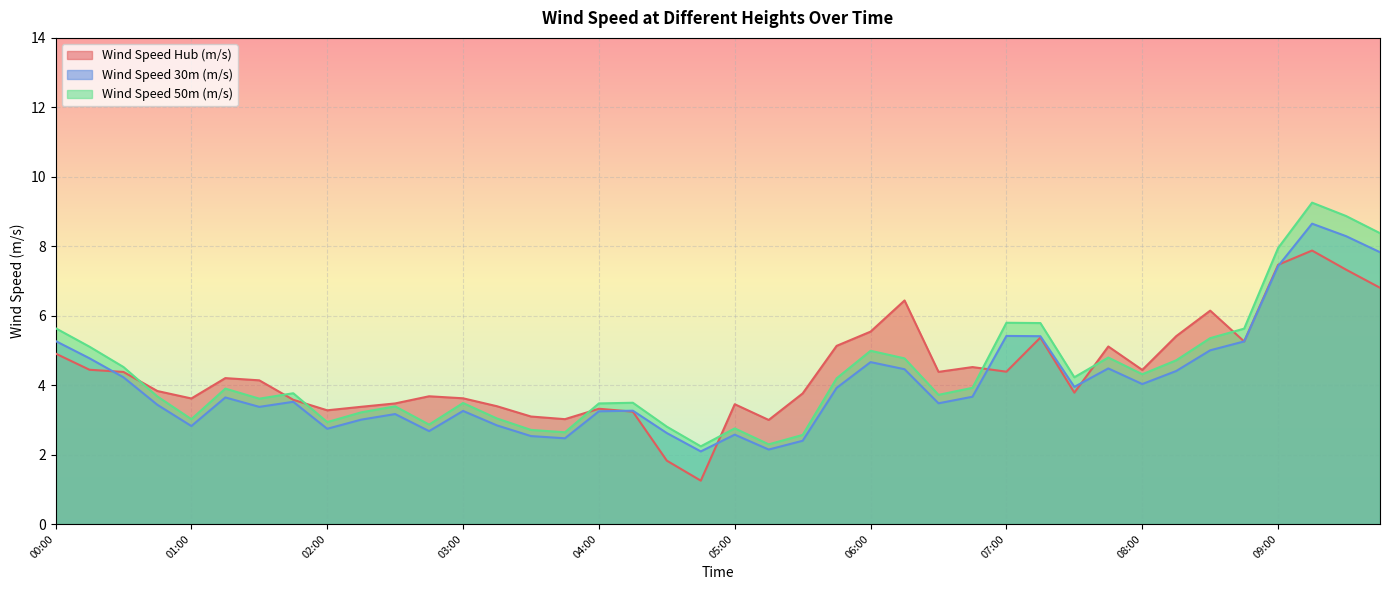

Reading right to left, list all the values displayed in this chart.

Wind Speed Hub (m/s): 6.8	7.3	7.9	7.5	5.3	6.1	5.4	4.4	5.1	3.8	5.4	4.4	4.5	4.4	6.4	5.5	5.1	3.8	3.0	3.5	1.2	1.8	3.2	3.3	3.0	3.1	3.4	3.6	3.7	3.5	3.4	3.3	3.6	4.1	4.2	3.6	3.8	4.4	4.4	4.9
Wind Speed 30m (m/s): 7.8	8.3	8.7	7.4	5.3	5.0	4.4	4.0	4.5	4.0	5.4	5.4	3.7	3.5	4.5	4.7	3.9	2.4	2.1	2.6	2.1	2.6	3.3	3.2	2.5	2.5	2.8	3.3	2.7	3.2	3.0	2.7	3.5	3.4	3.6	2.8	3.4	4.2	4.8	5.3
Wind Speed 50m (m/s): 8.4	8.9	9.3	7.9	5.6	5.4	4.7	4.3	4.8	4.2	5.8	5.8	3.9	3.7	4.8	5.0	4.2	2.6	2.3	2.8	2.2	2.8	3.5	3.5	2.6	2.7	3.0	3.5	2.9	3.4	3.2	2.9	3.8	3.6	3.9	3.0	3.7	4.5	5.1	5.6